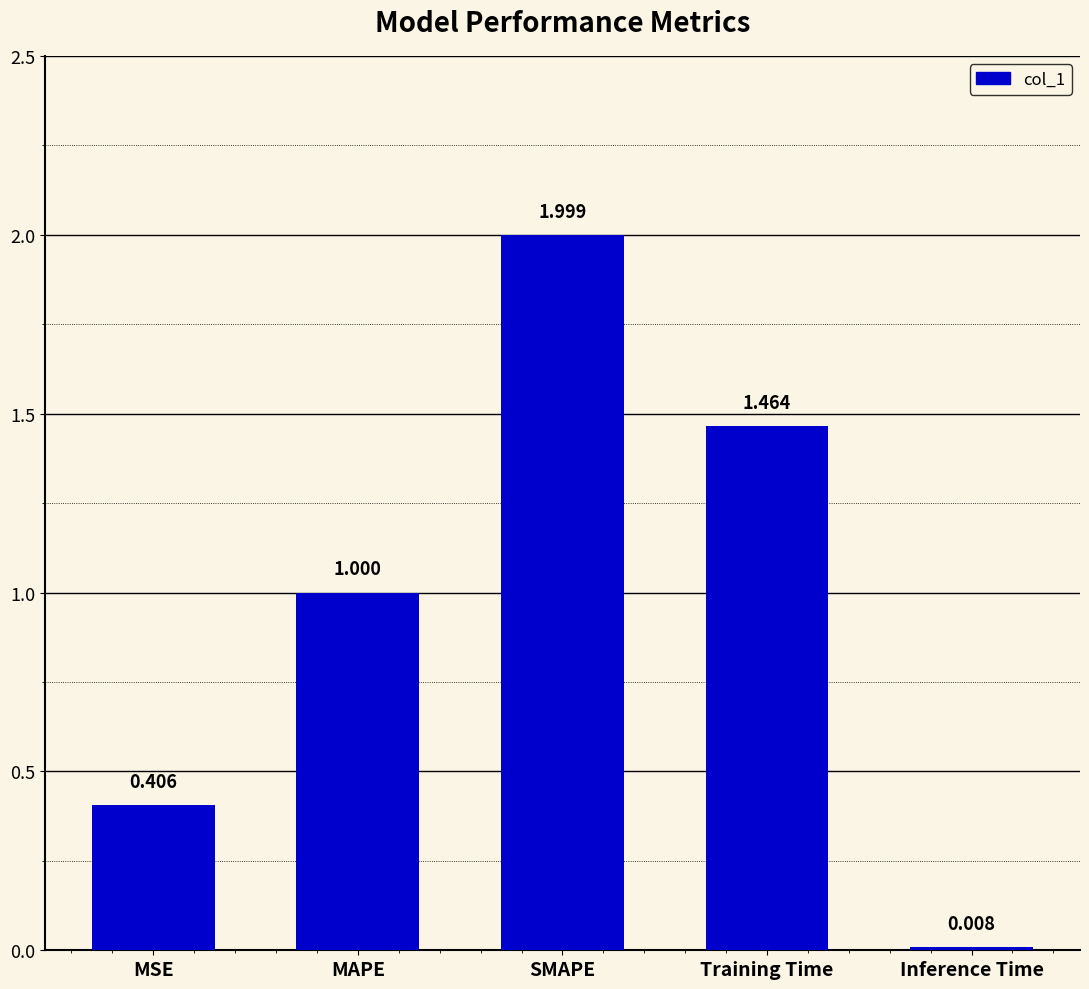

The chart shows a value of 1.0 at MAPE. True or false?

True